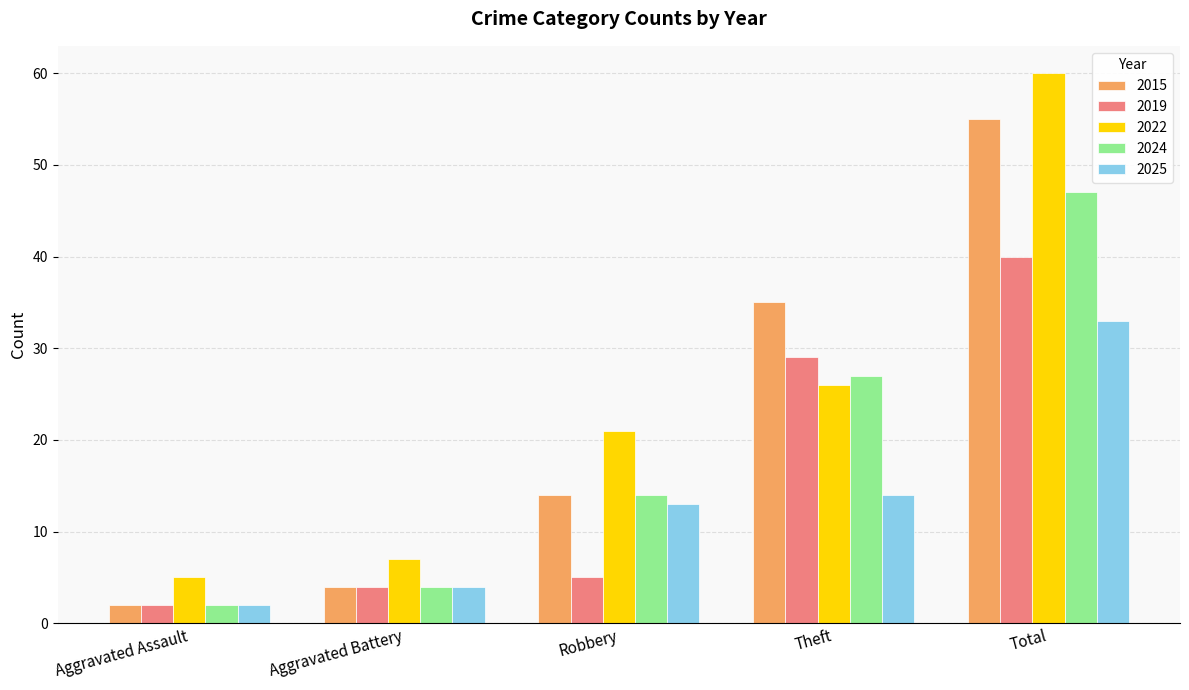

What are all the series names shown in the legend?

2015, 2019, 2022, 2024, 2025